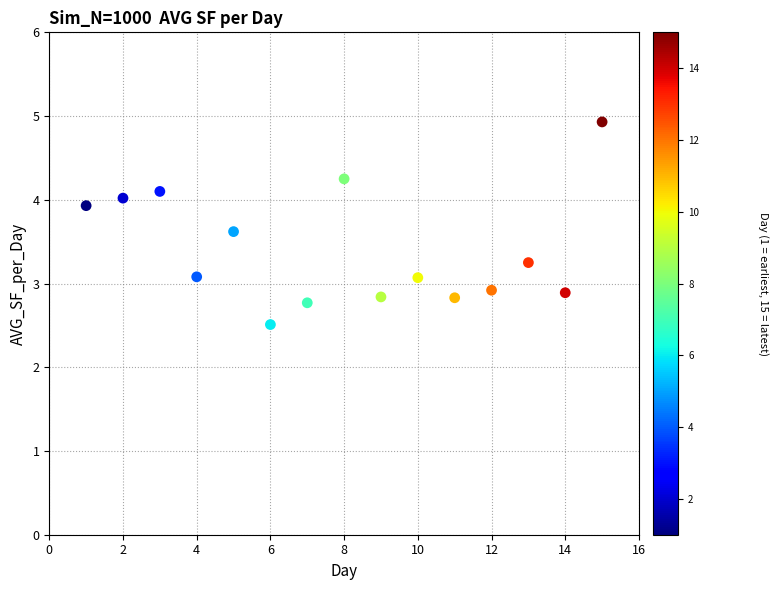

What is the range of Y values (max minus min)?

2.4